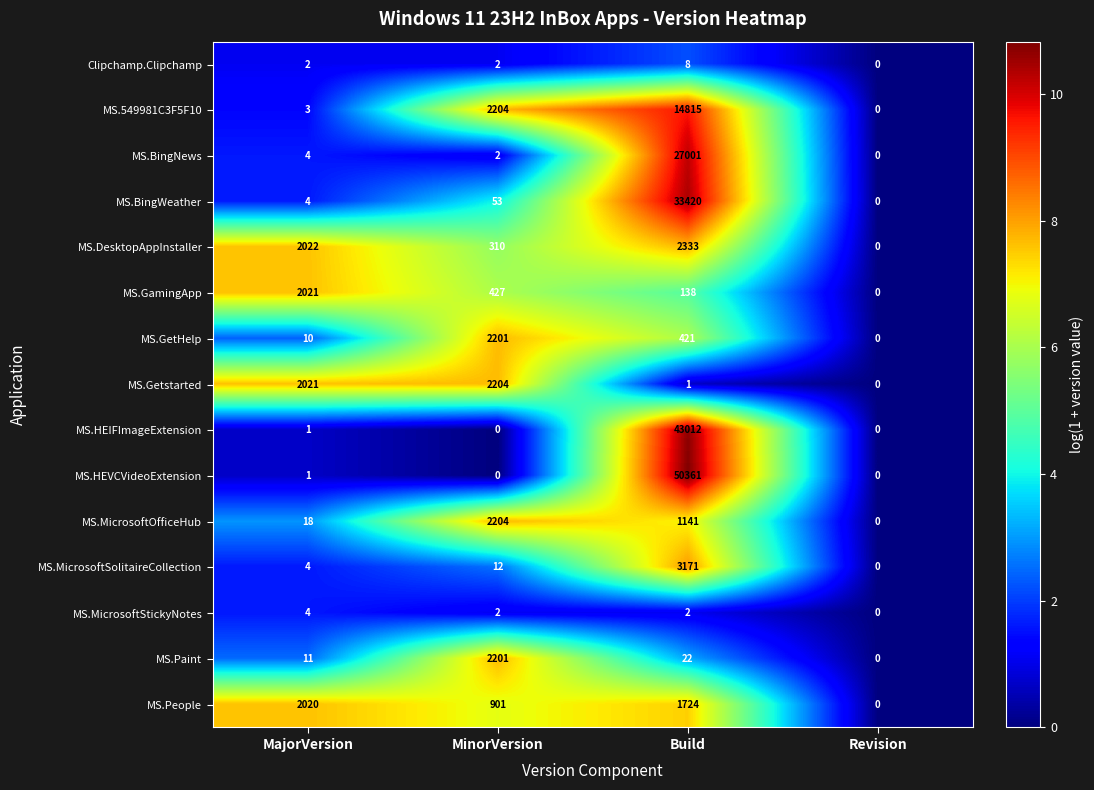

Which label corresponds to the largest value in the chart?

Build